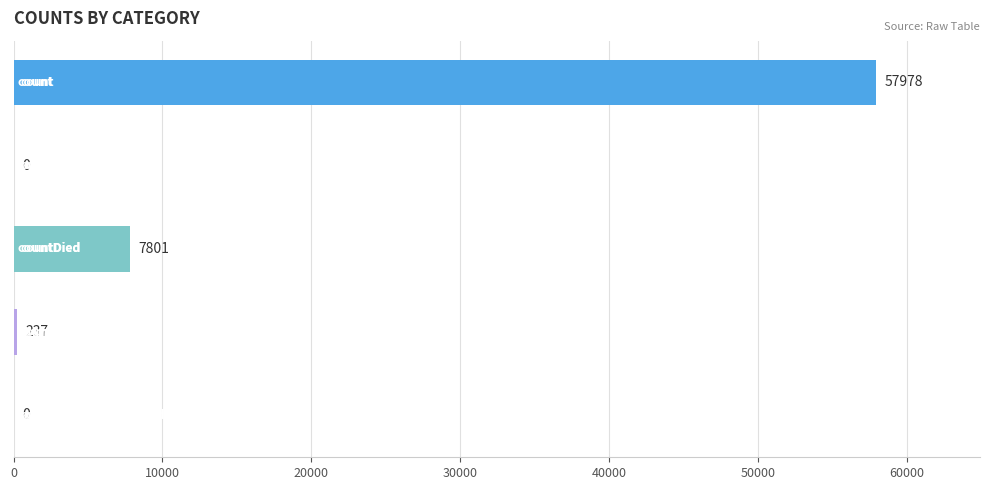

What is the maximum value shown in the chart?

57978